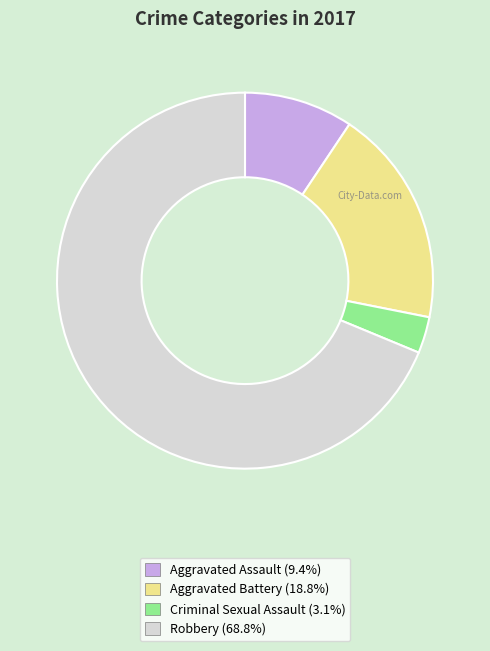

What is the largest slice in the pie chart?

Robbery